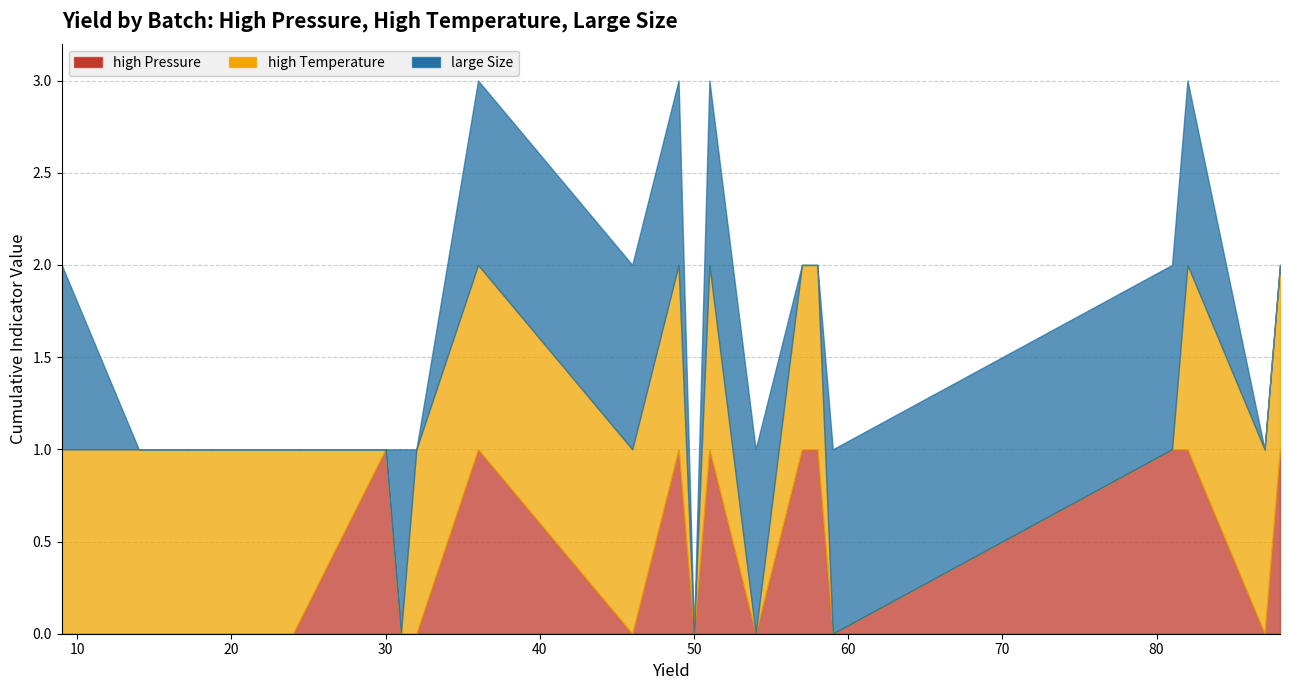

Count the large Size values in the range 0 to 1.

20